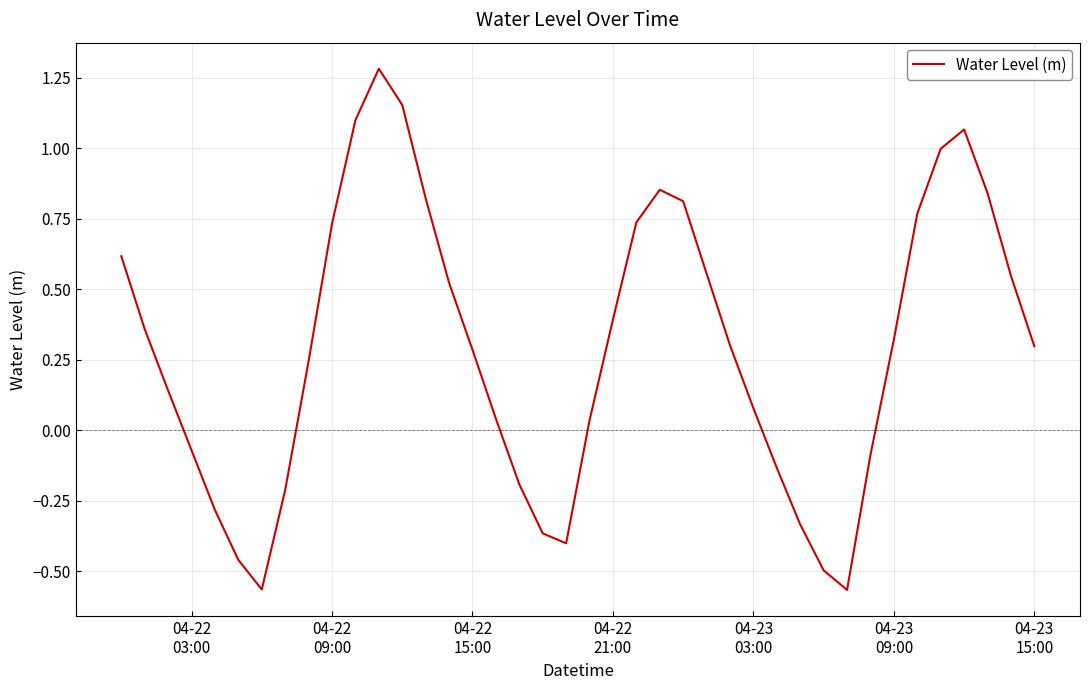

What is the greatest value displayed?

1.3